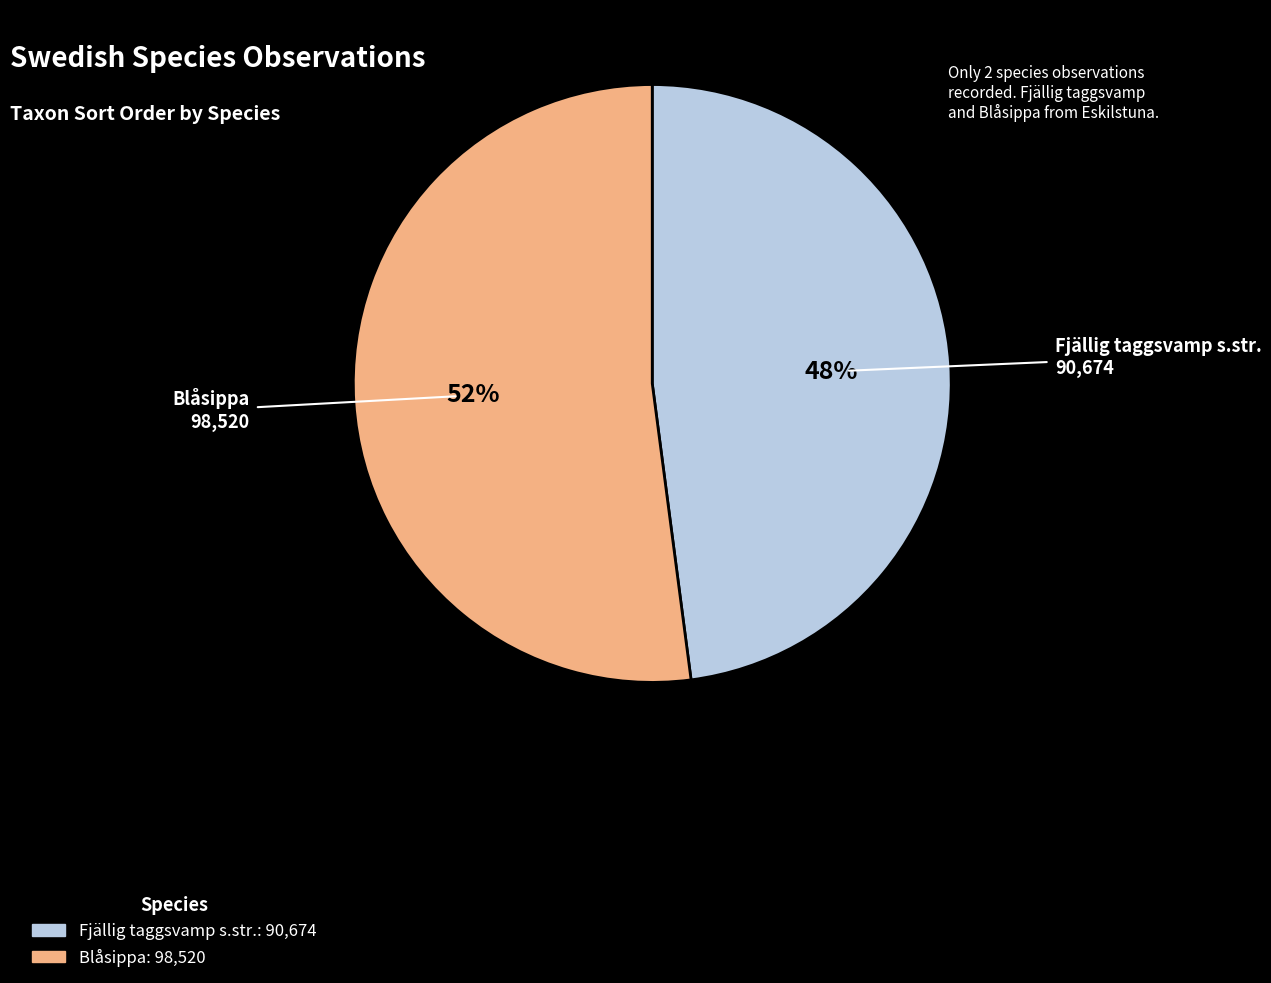

Rank the categories by value from highest to lowest.

Blåsippa, Fjällig taggsvamp s.str.